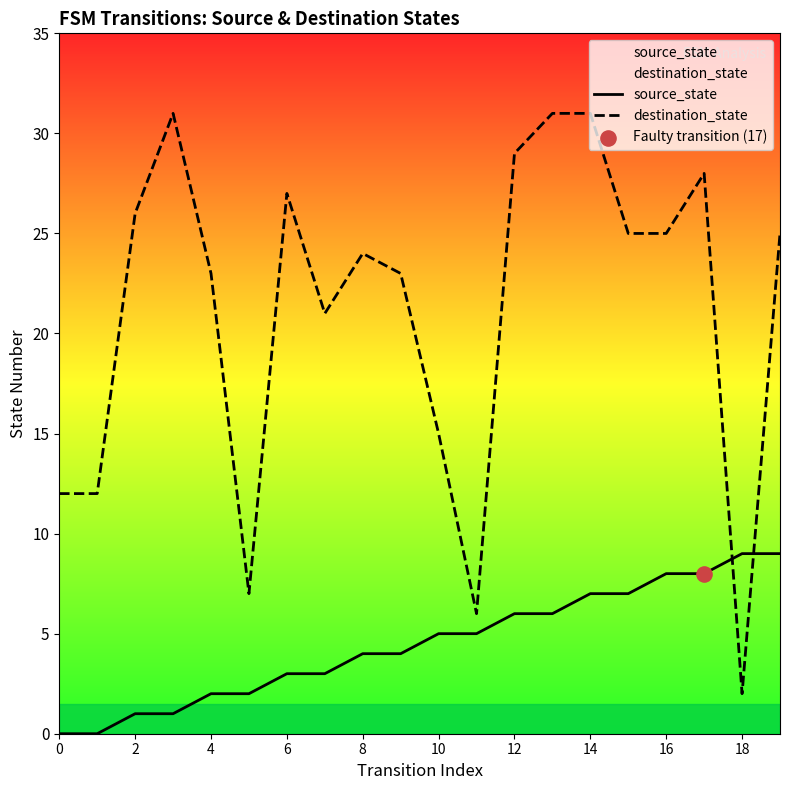

Which series has the largest Y range (max minus min)?

destination_state